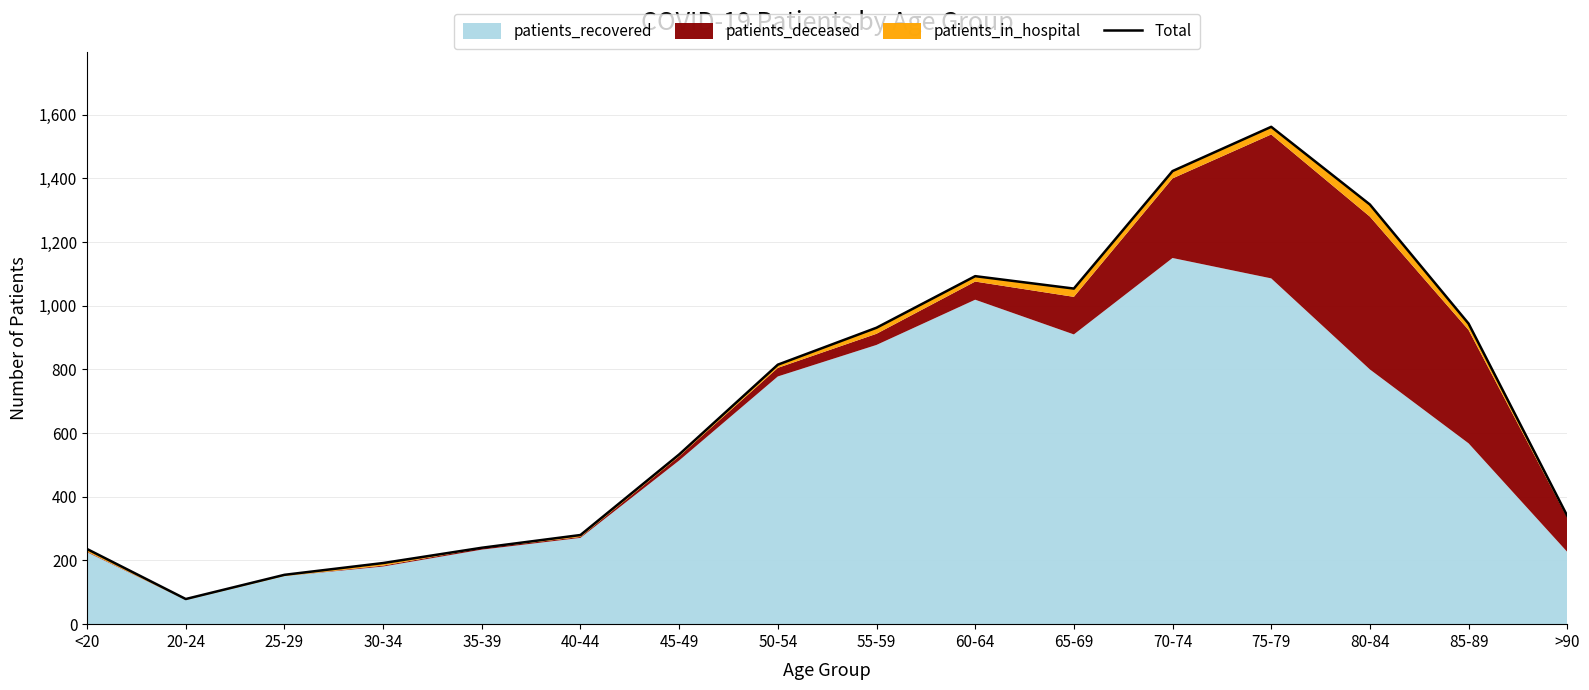

What is the average value?

700